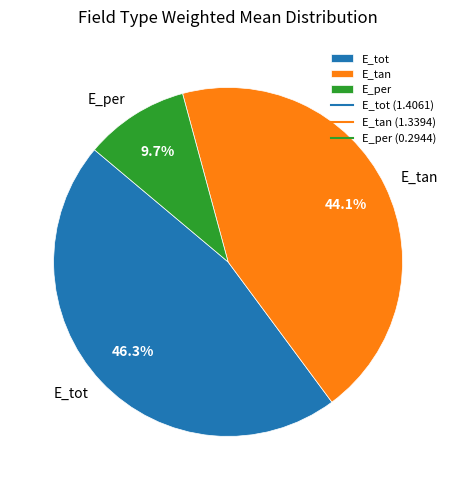

To the nearest percent, what portion does E_tot represent?

46%